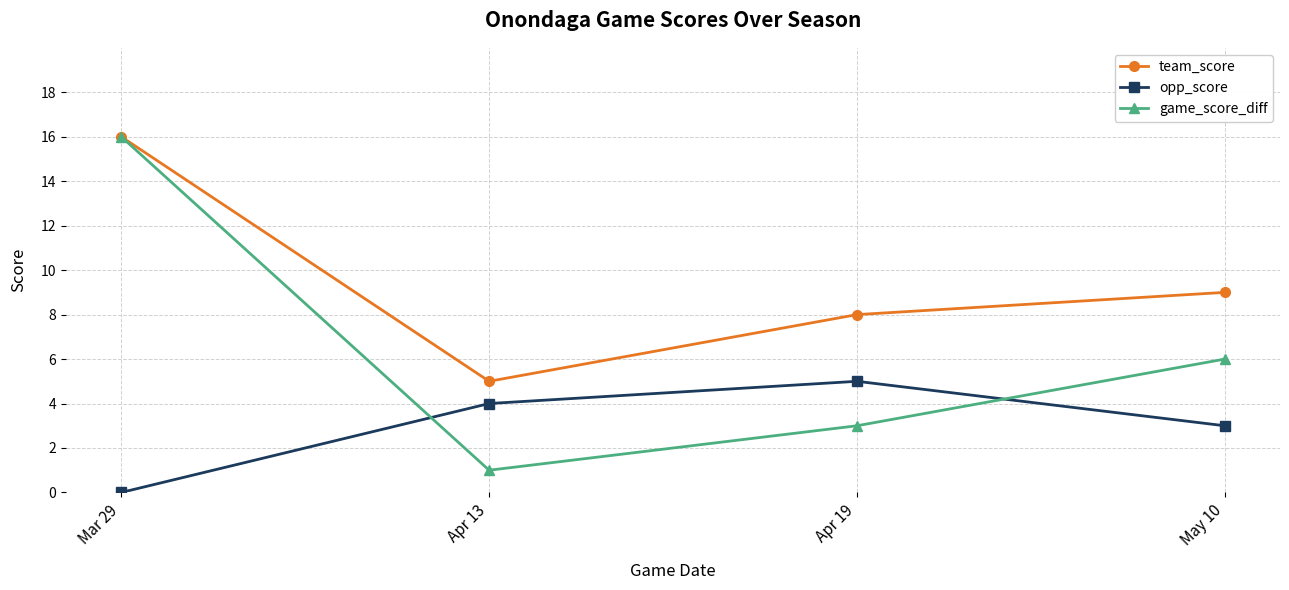

Which category has the highest value in the game_score_diff series?

Mar 29